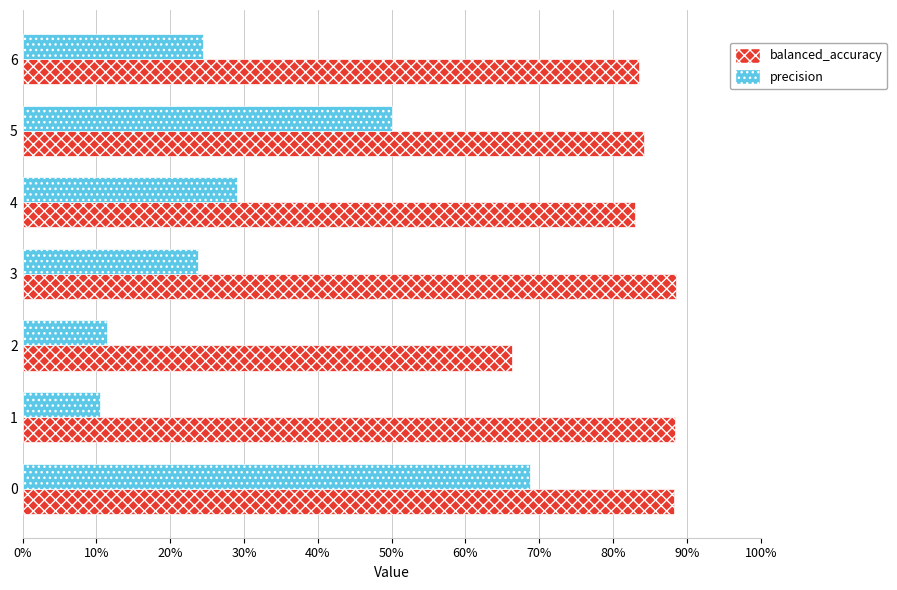

What is the difference between the maximum and second lowest values in the precision series?

0.6